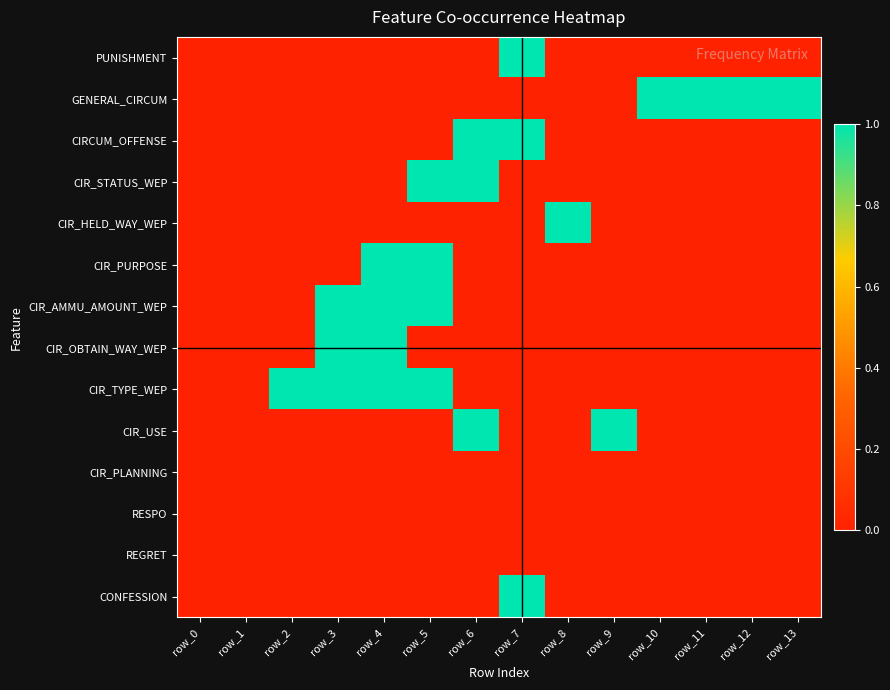

How many series are shown in this chart?

14